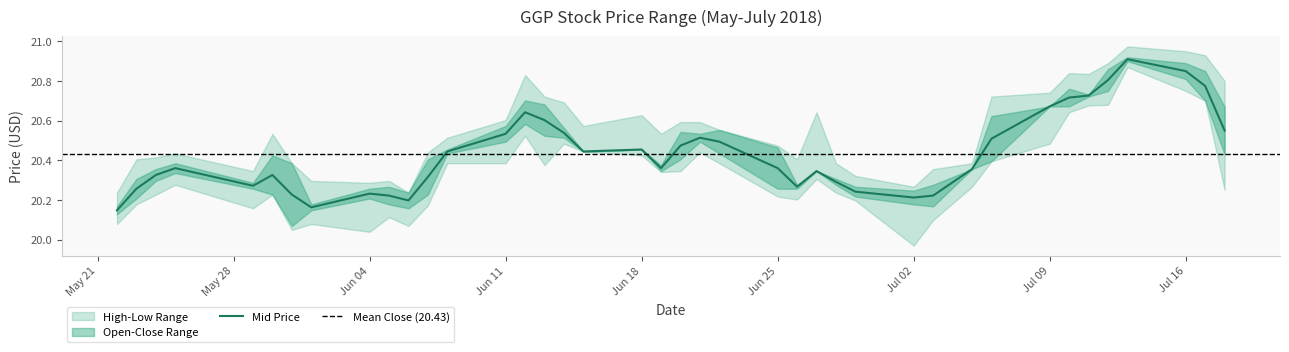

The value of Mid Price at Jul 02 is 36.3. True or false?

False